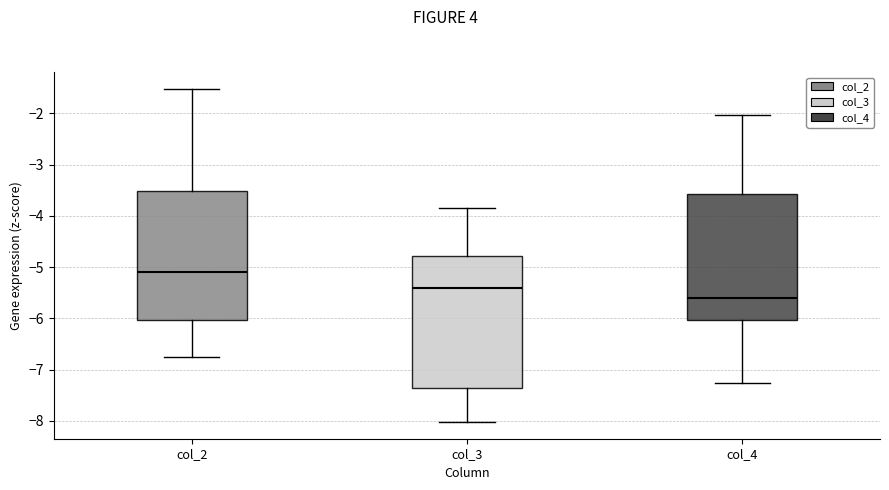

Reading left to right, transcribe this box plot: for each box, give where its median line is, the range the box spans, and where its two whiskers end, as read against the y-axis. The values are not printed on the chart, so give them approximately, as read against the axis.

col_2: median -5.1, box -6.0 to -3.5, whiskers -6.7 to -1.5
col_3: median -5.4, box -7.4 to -4.8, whiskers -8.0 to -3.8
col_4: median -5.6, box -6.0 to -3.6, whiskers -7.3 to -2.0